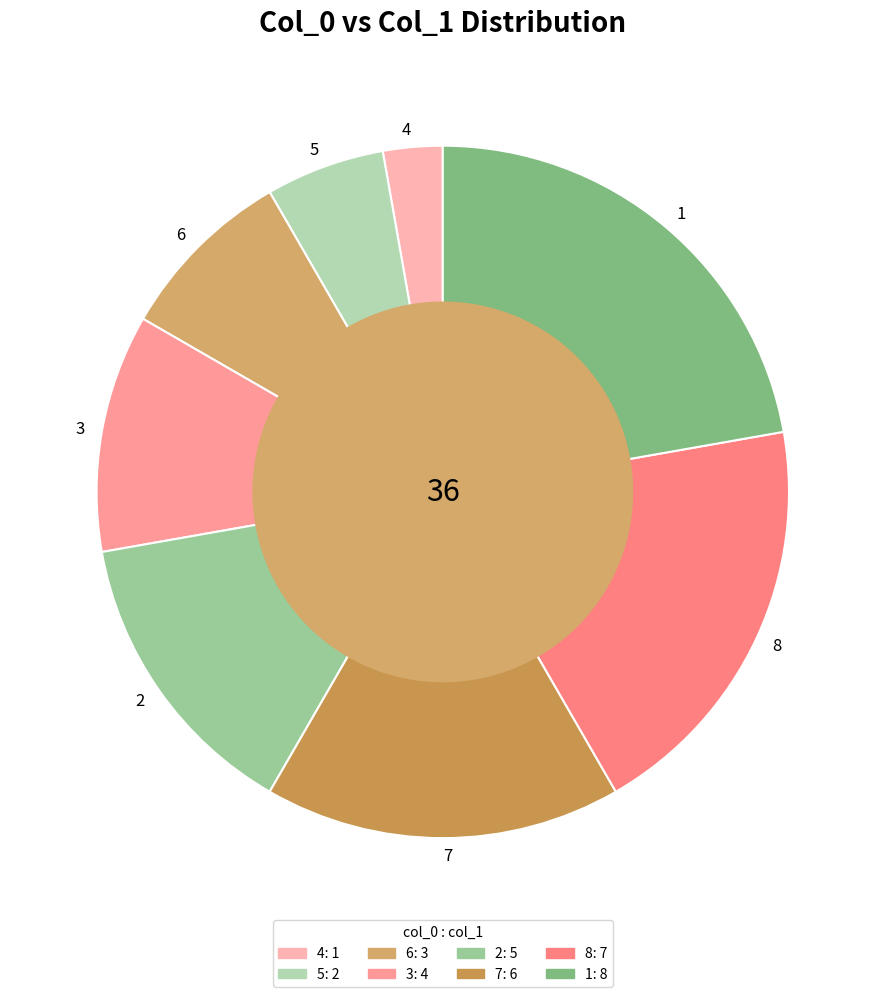

Do 1 and 2 together represent more than half of the pie?

No